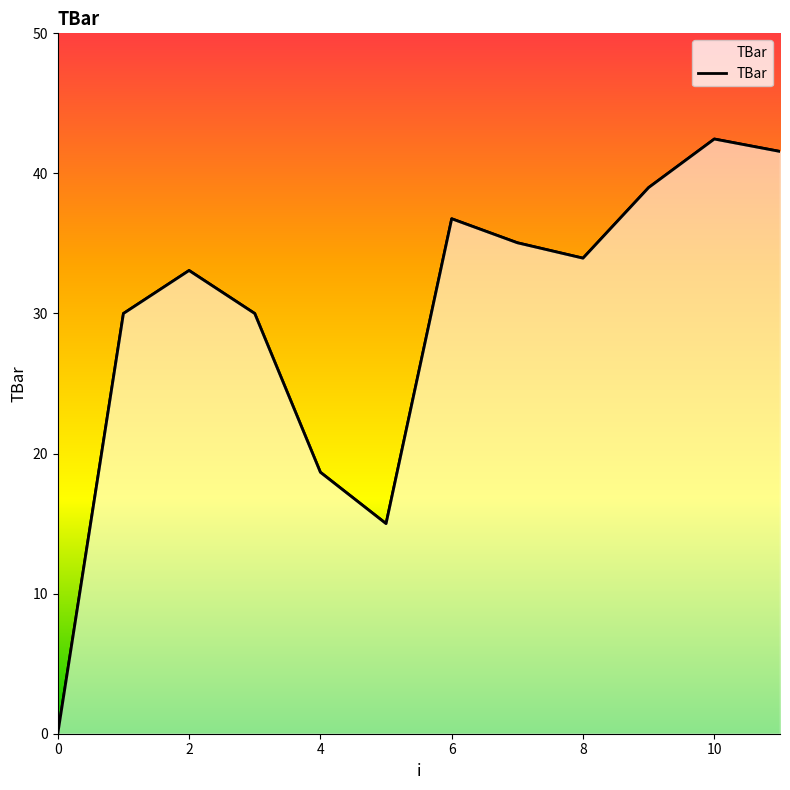

True or false: there are more than 2 points higher than both neighbors.

True